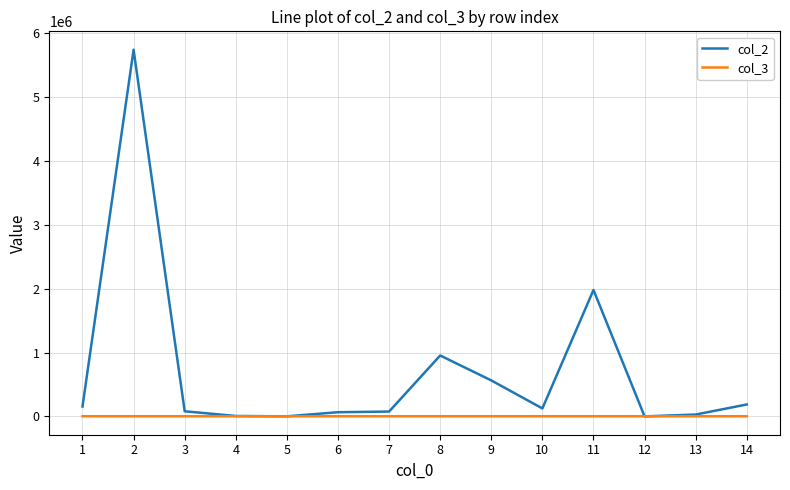

What is the maximum value shown in the chart?

5744532.0